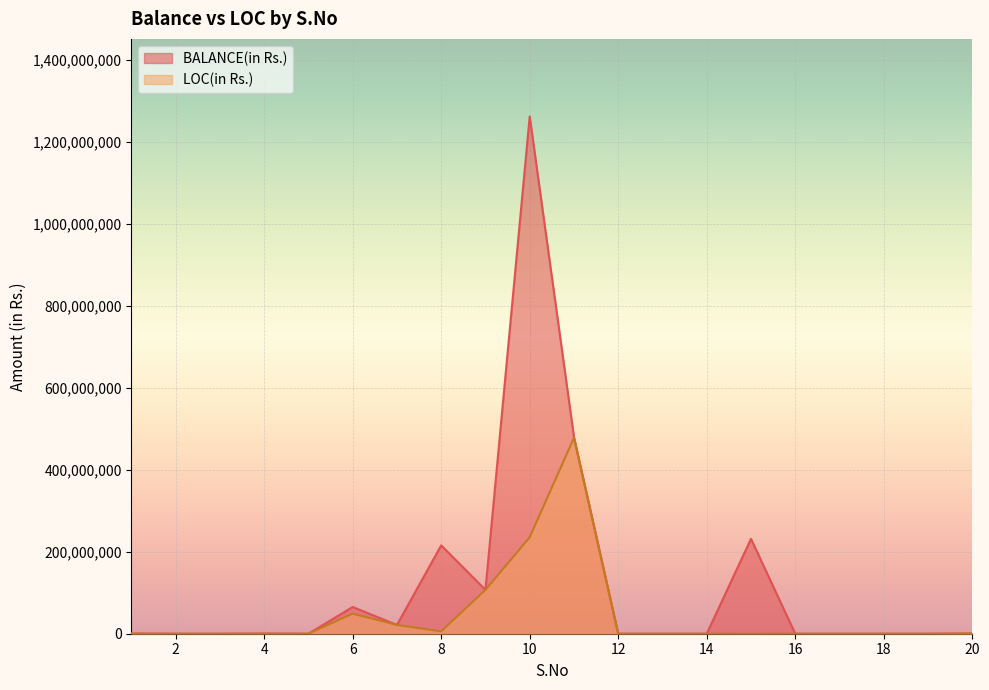

At 11, list the series in order from smallest to largest.

LOC(in Rs.), BALANCE(in Rs.)